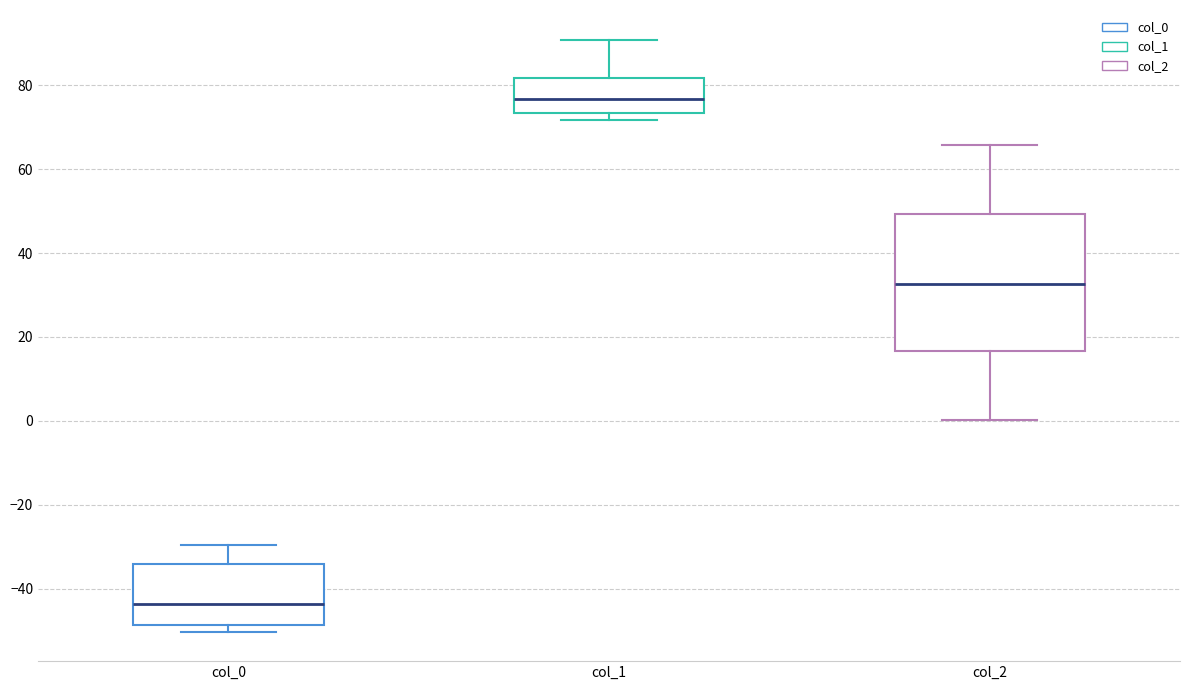

Which box is the tallest, from its lower edge to its upper edge?

col_2